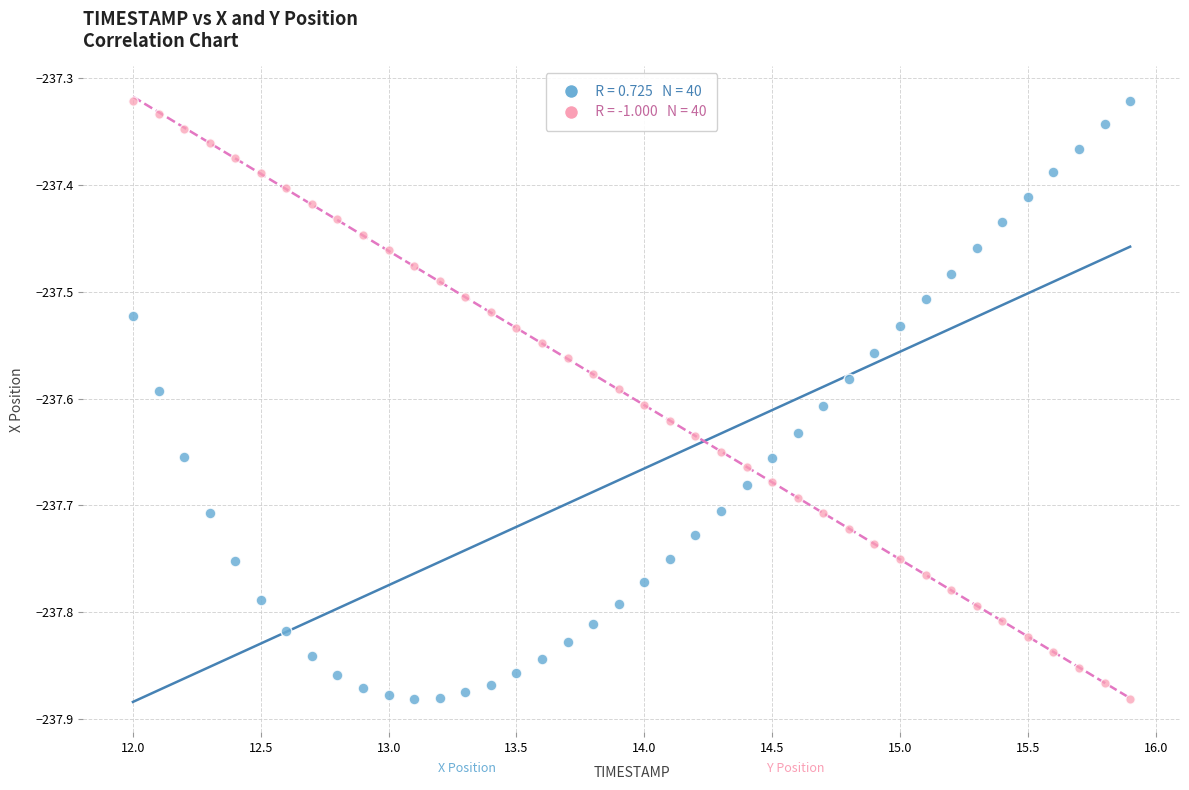

Across all data points, what is the range of X values (max minus min)?

3.9